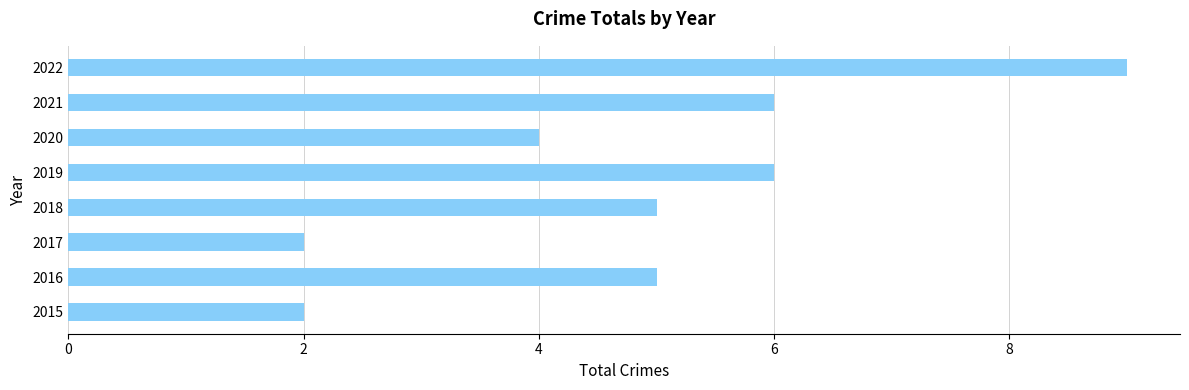

Which label corresponds to the largest value in the chart?

2022